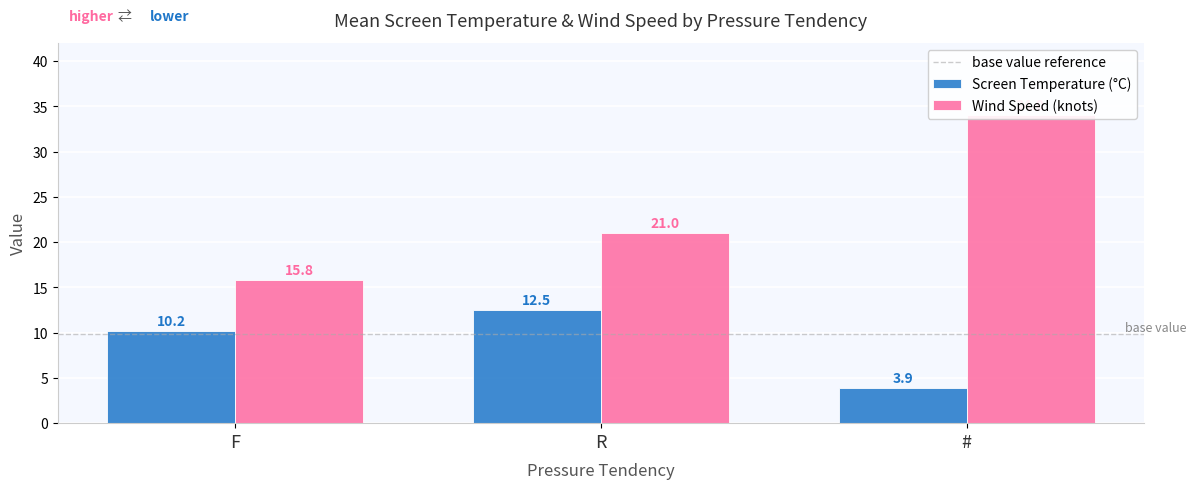

What are all the series names shown in the legend?

Screen Temperature, Wind Speed